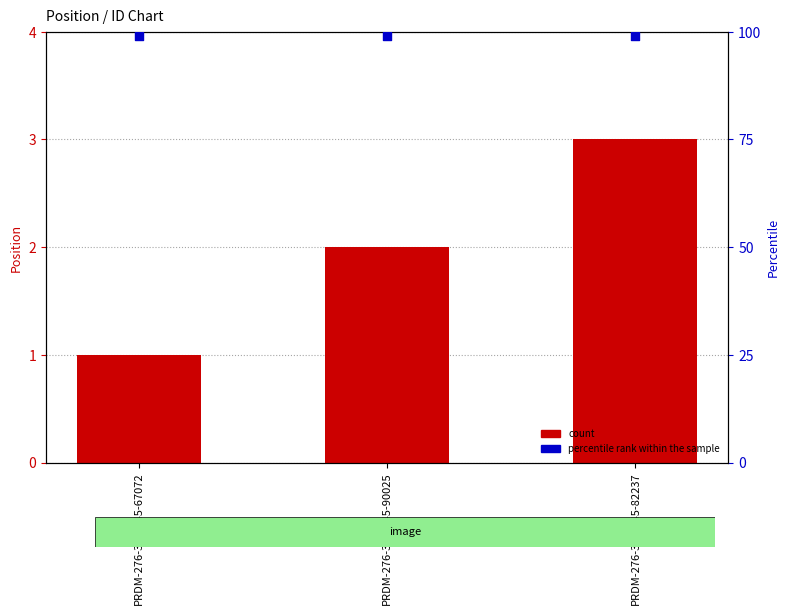

Which series contains the highest Y value?

percentile rank within the sample